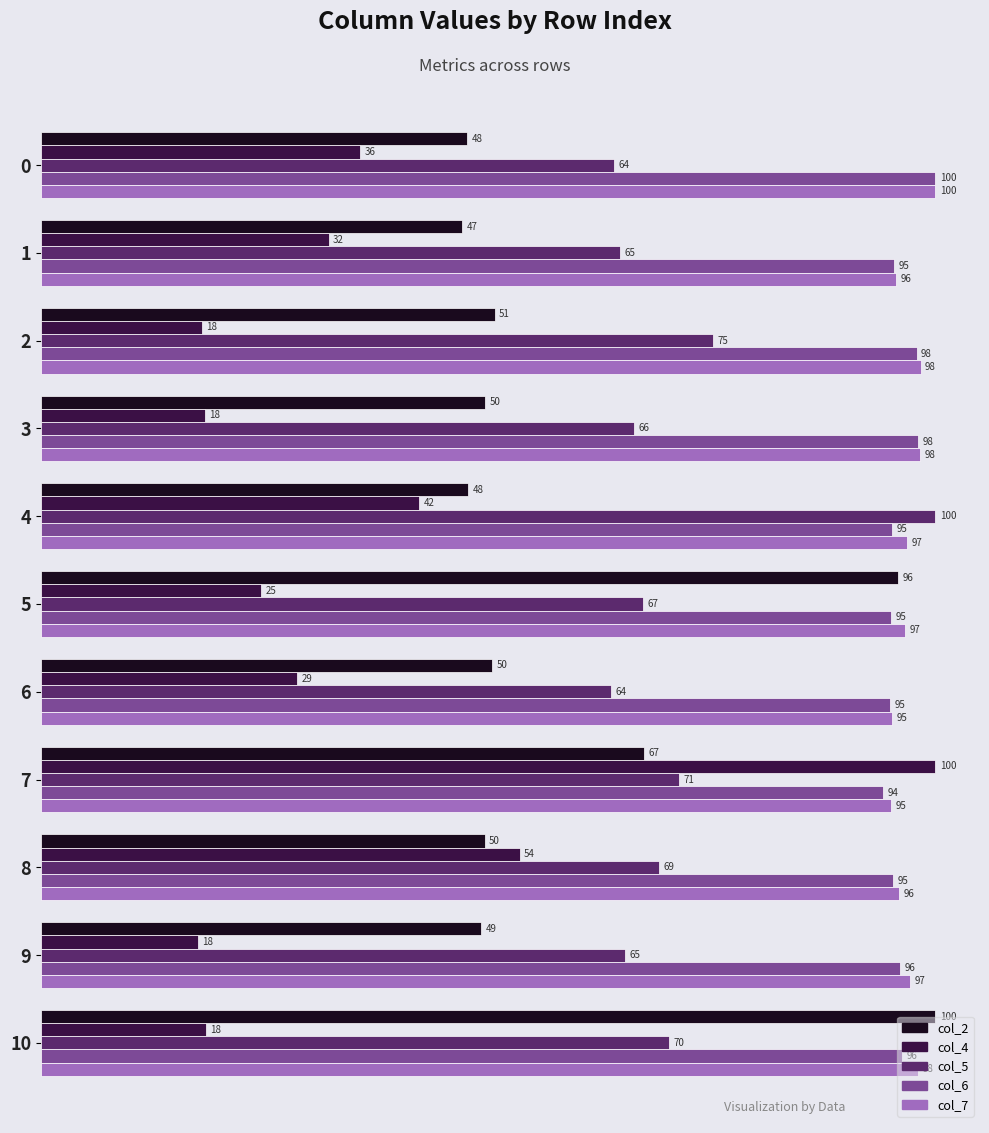

At how many categories does at least one series exceed 86?

11